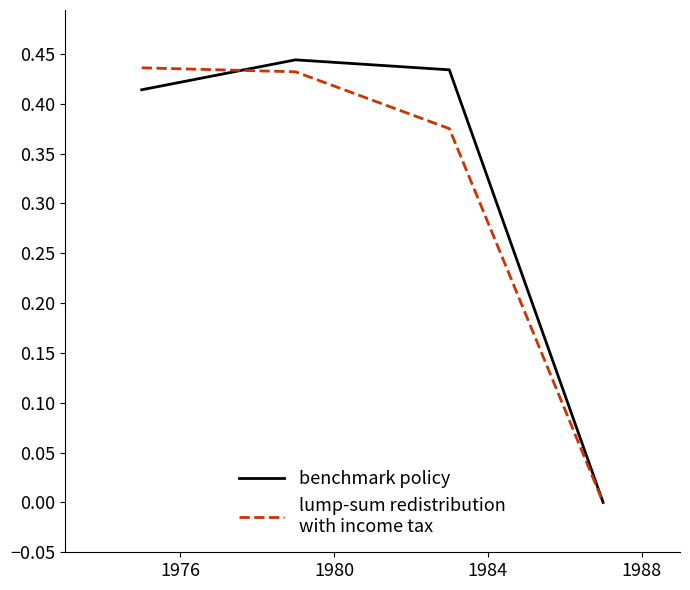

True or false: lump-sum redistribution
with income tax has a value of 0.5 at 1980.

False